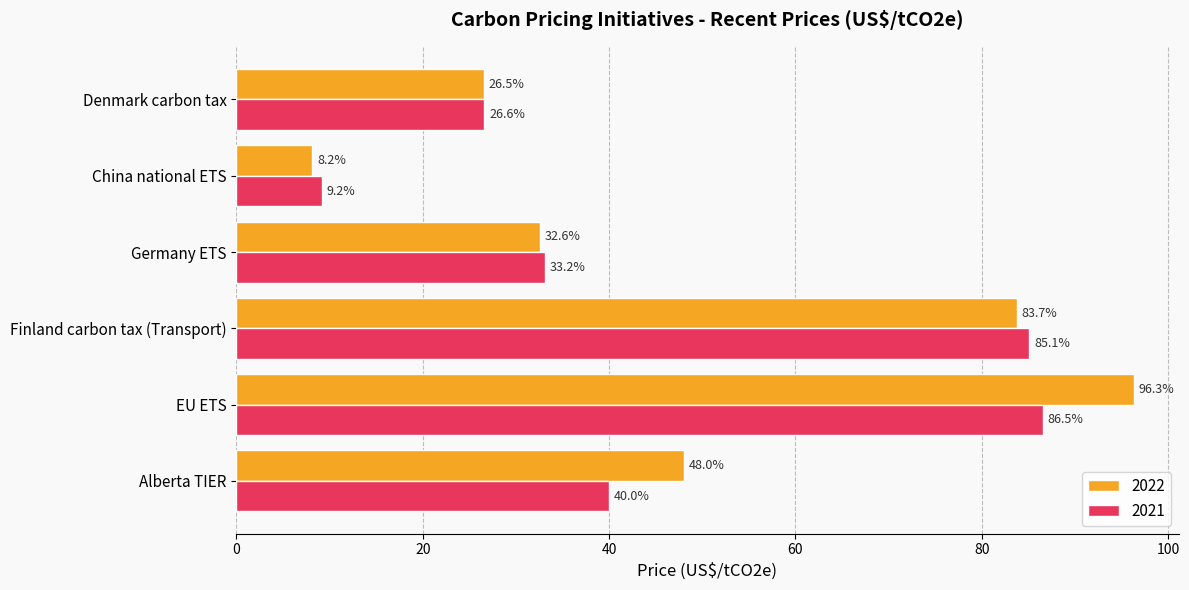

Which series has the largest range (max minus min)?

2022